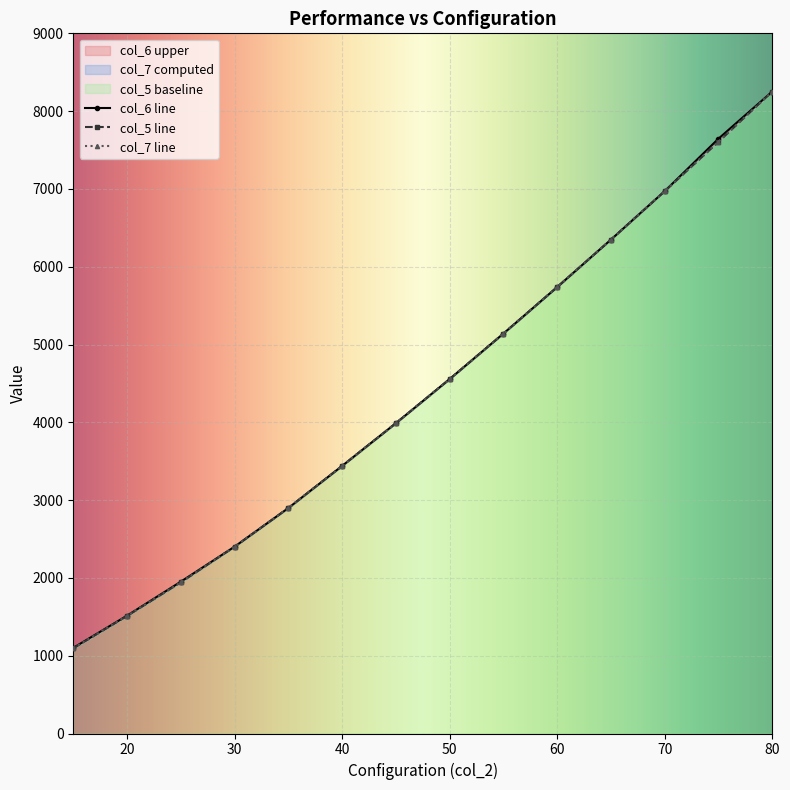

True or false: col_5 and col_7 intersect in this chart.

True